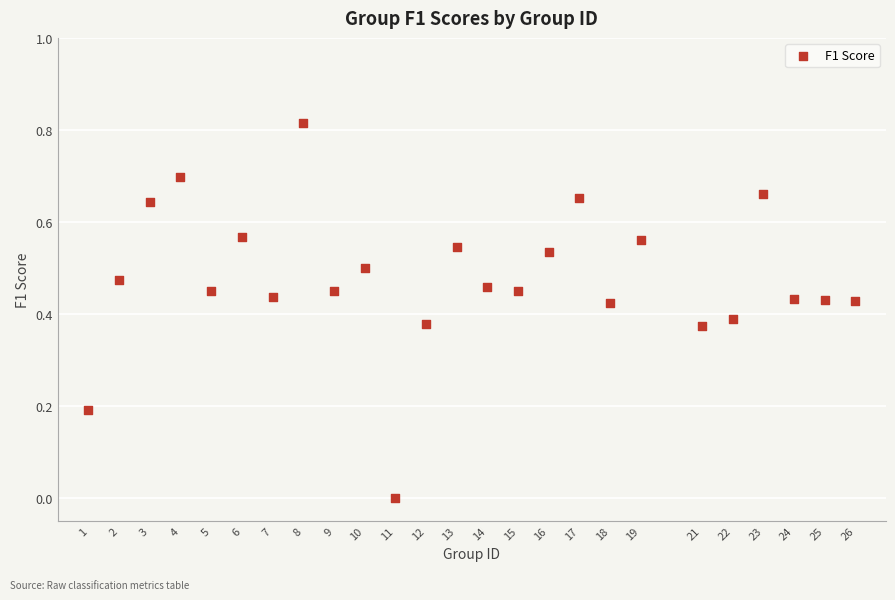

What is the range of X values (max minus min)?

25.0